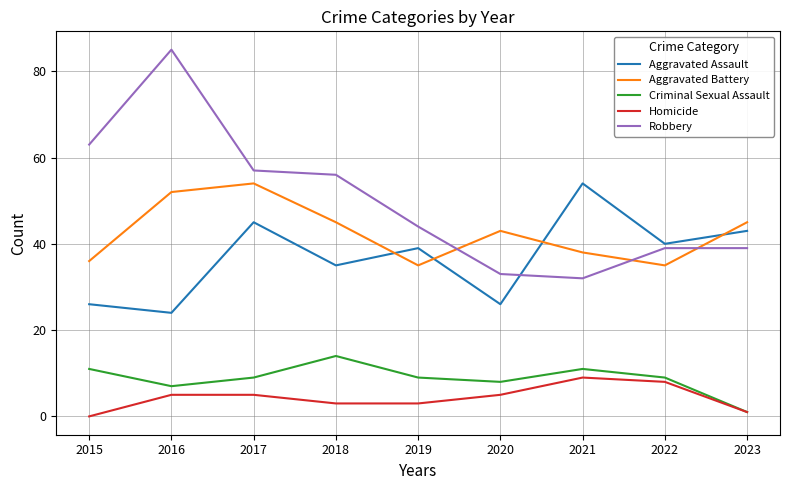

Which category has the lowest value in the Homicide series?

2015